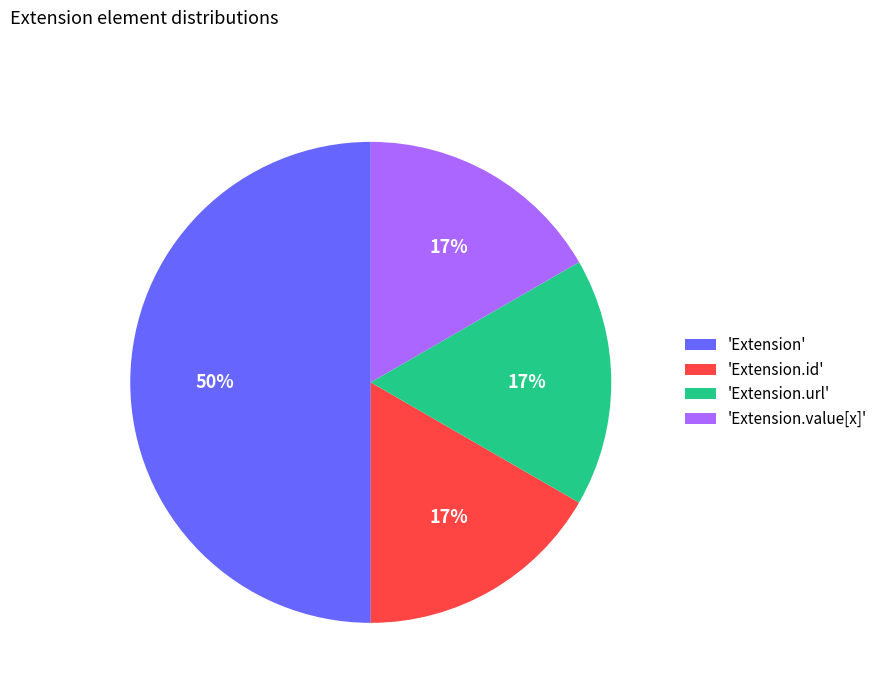

Is 'Extension.id' the majority of the pie?

No